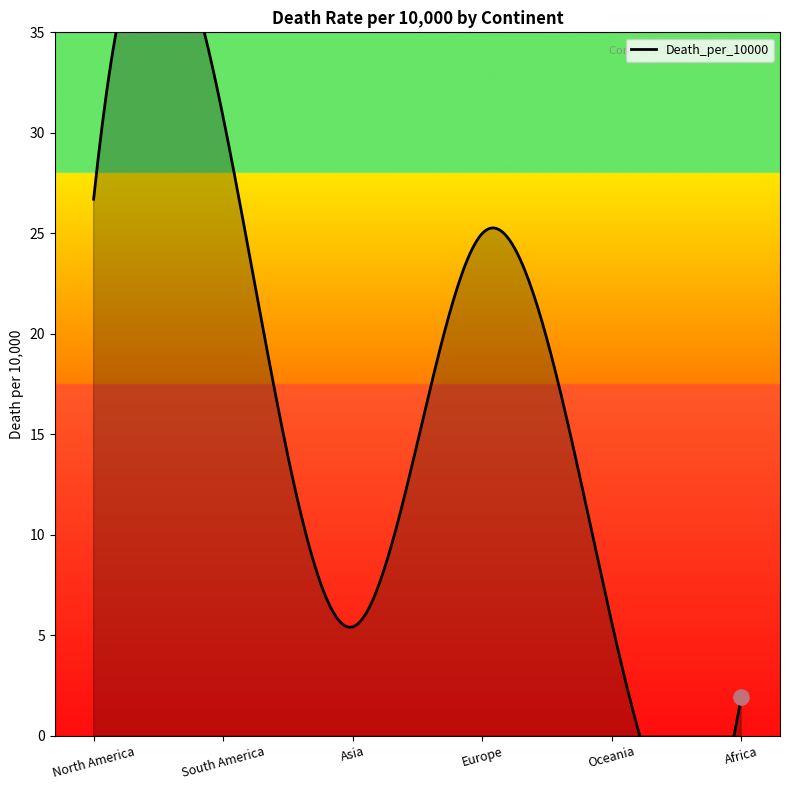

Between South America and Europe, which is larger?

South America